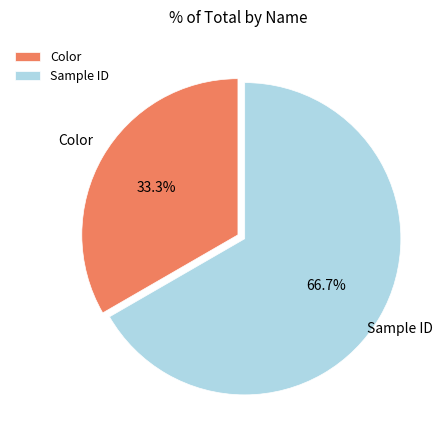

Count the number of slices in the pie.

2